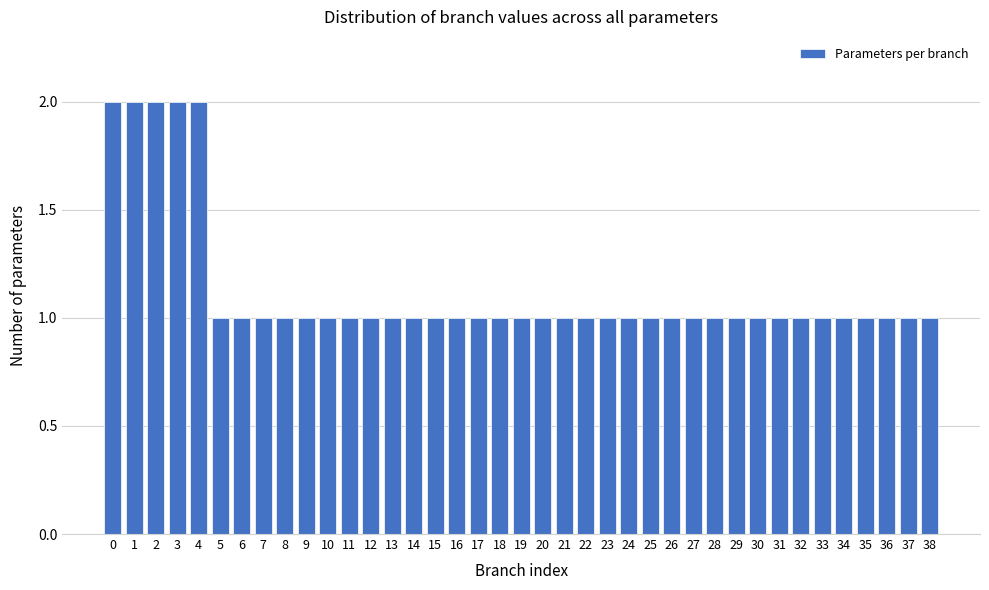

What is the value of the 10th bar from the left?

1